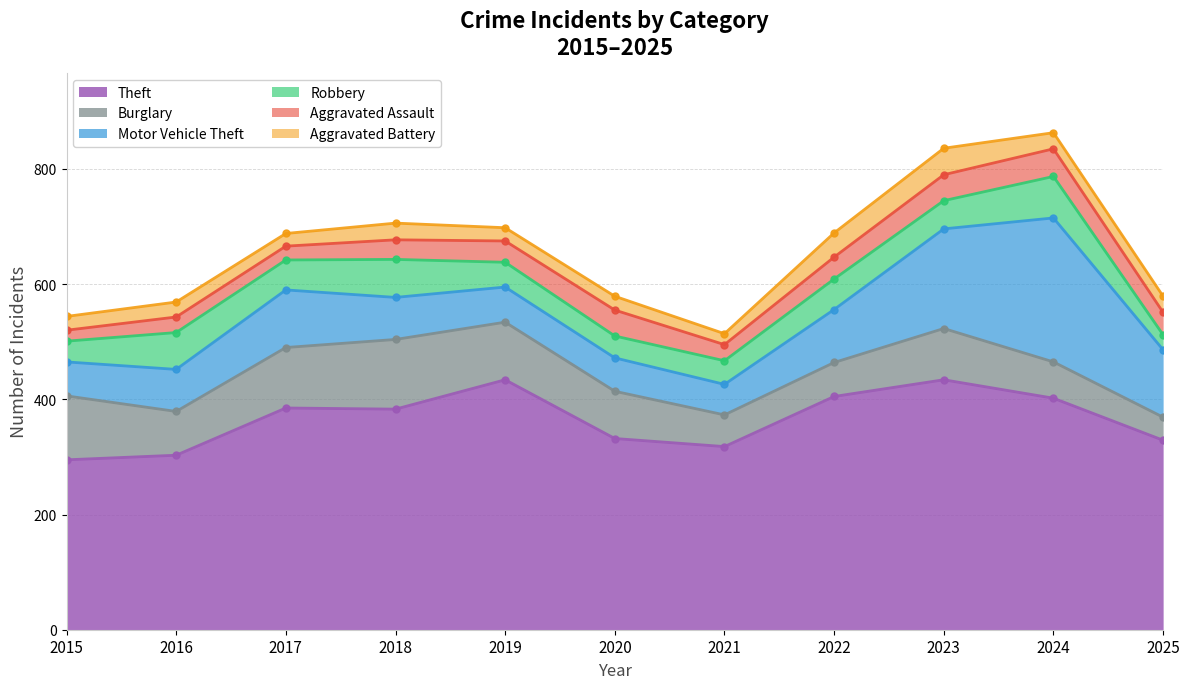

At which label does Motor Vehicle Theft reach its minimum?

2021